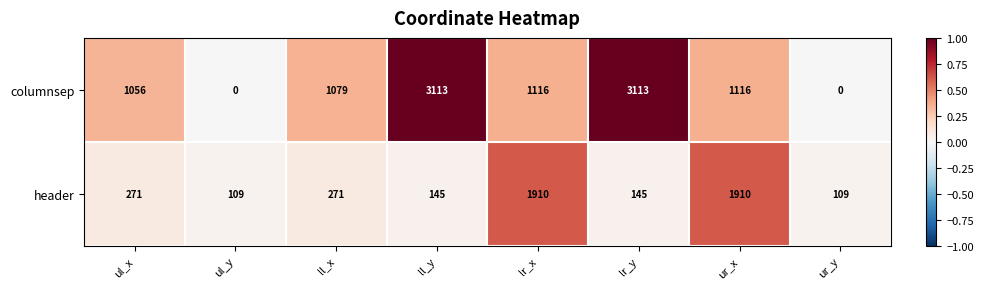

What is the average value of the columnsep series?

1324